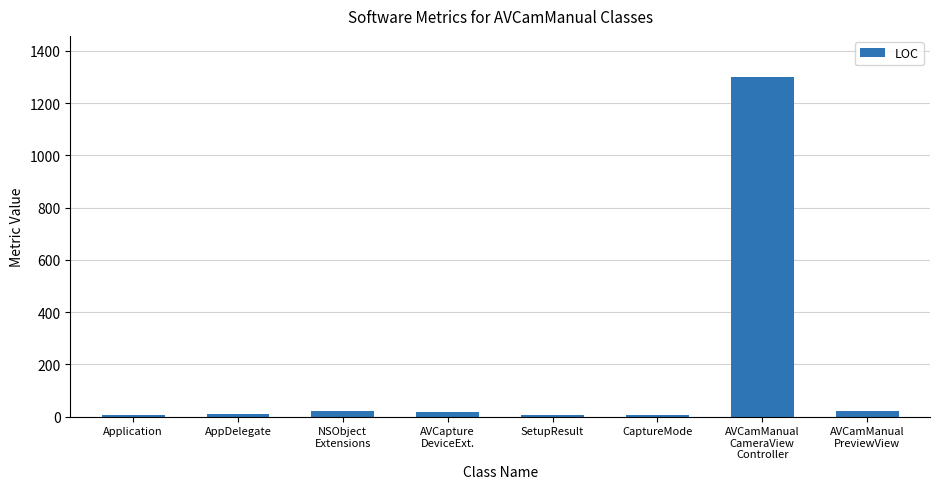

What is the difference between the maximum and minimum values?

1296